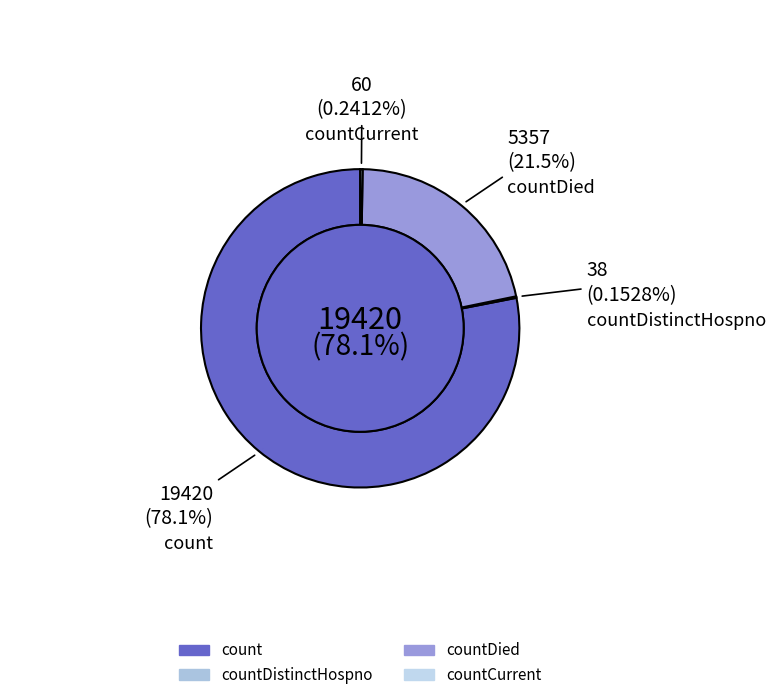

Which category has the smallest portion of the pie?

countDistinctHospno